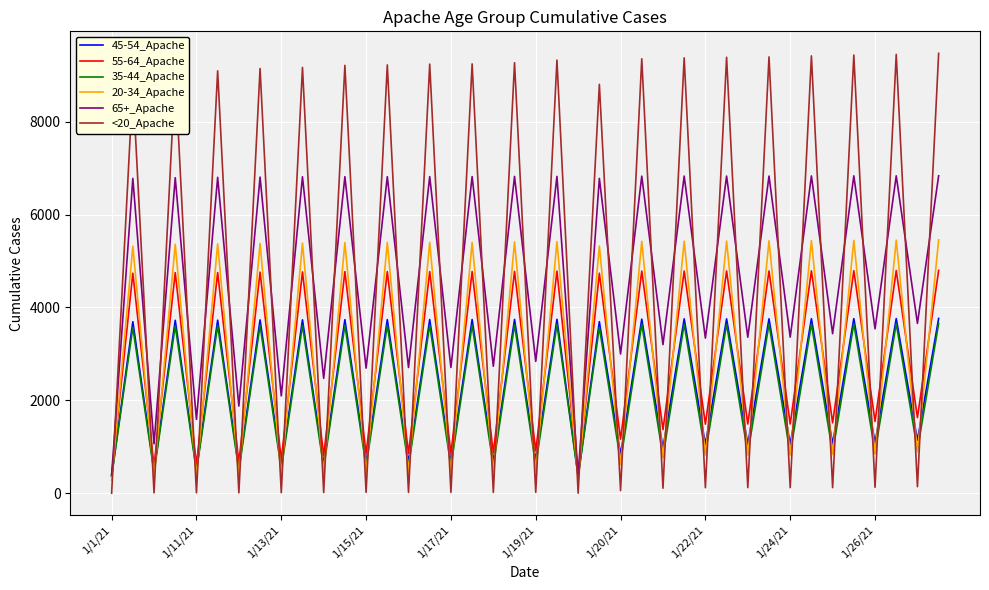

True or false: <20_Apache and 20-34_Apache cross at least once.

True